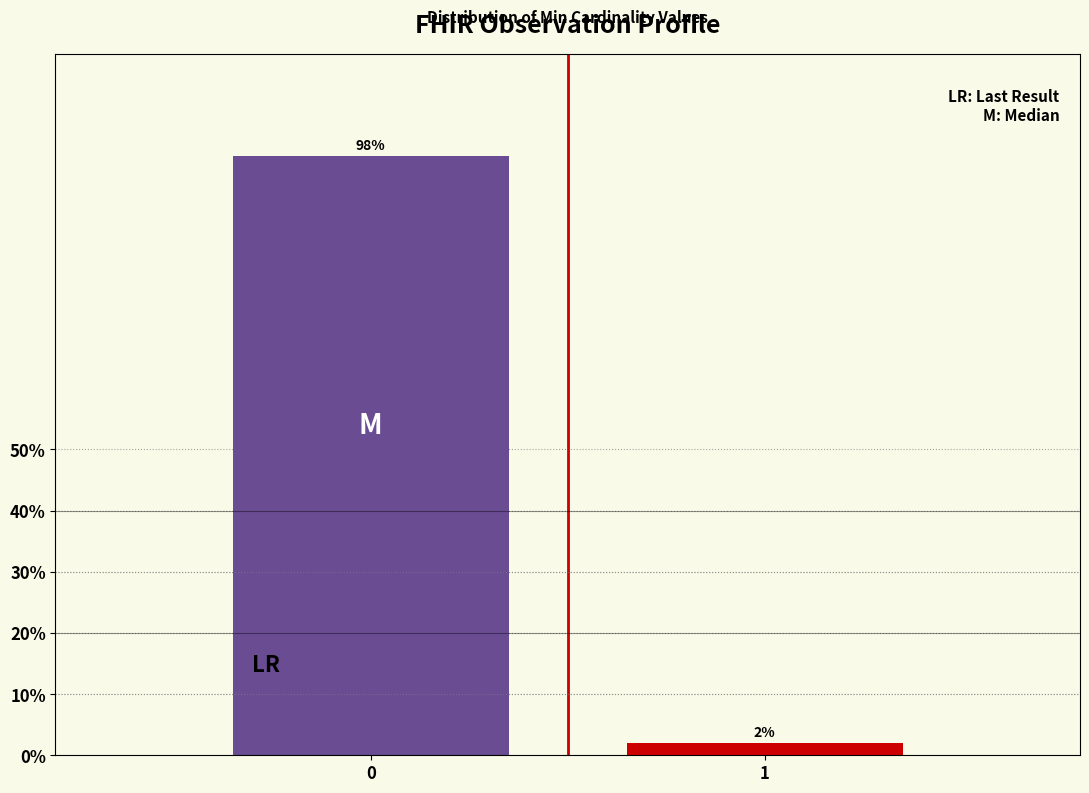

Reading left to right, list all the values displayed in this chart.

98	2